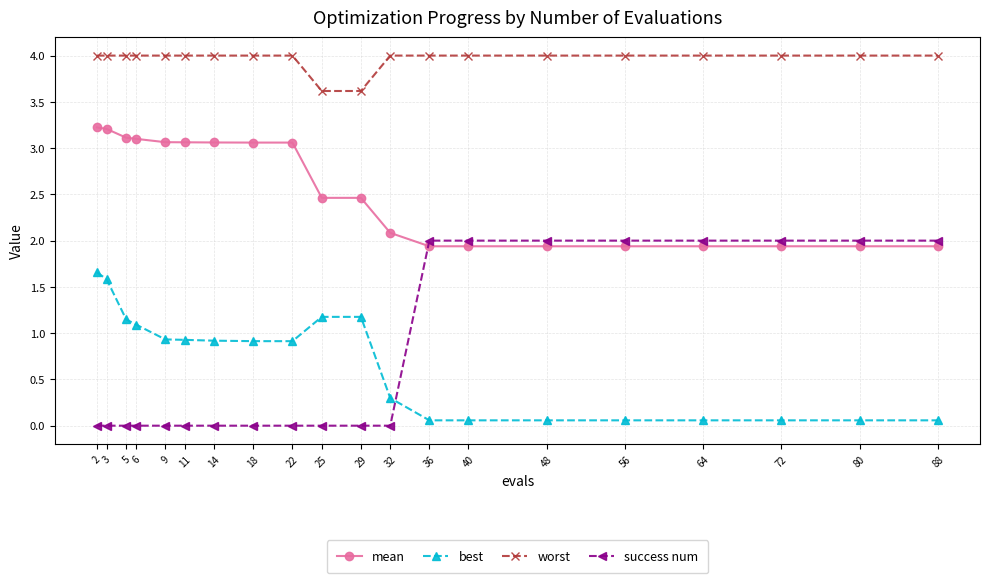

The best series shows 0.5 at 11. True or false?

False